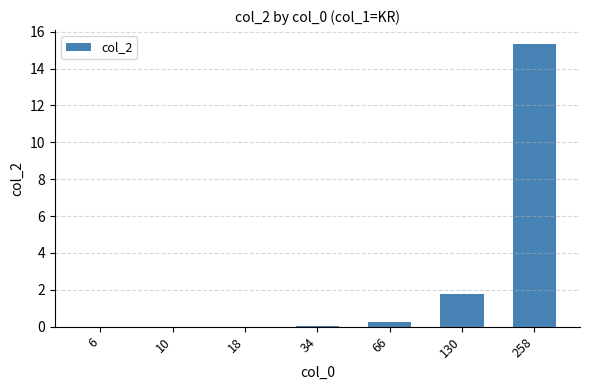

True or false: the data shows 0.0 at 10.

True